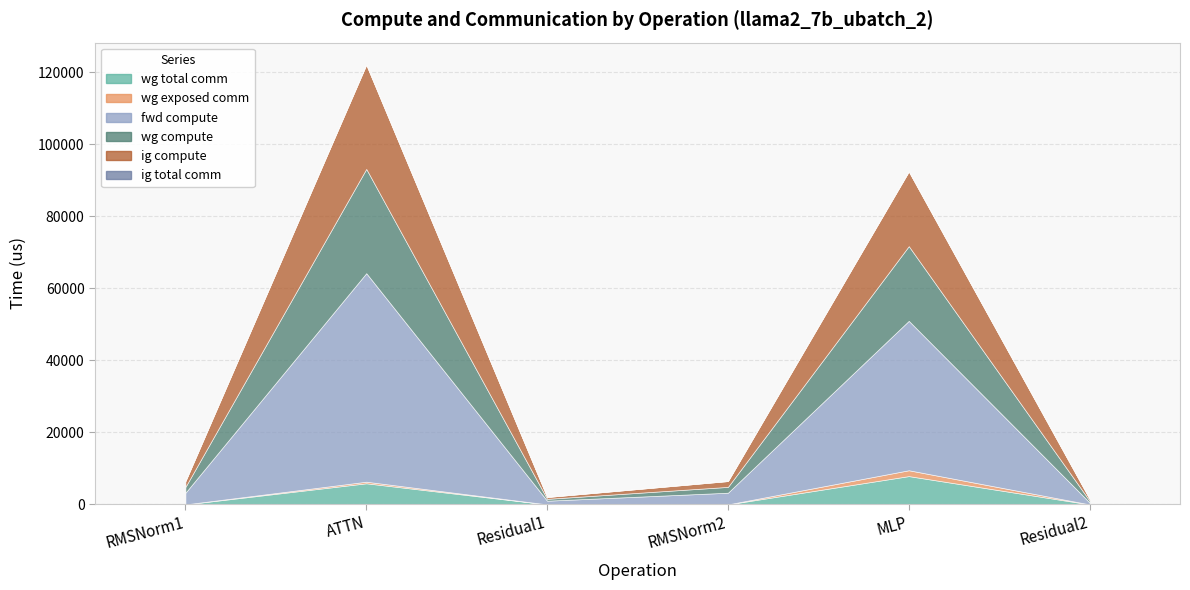

The value of fwd compute at RMSNorm1 is 1853.7. True or false?

False